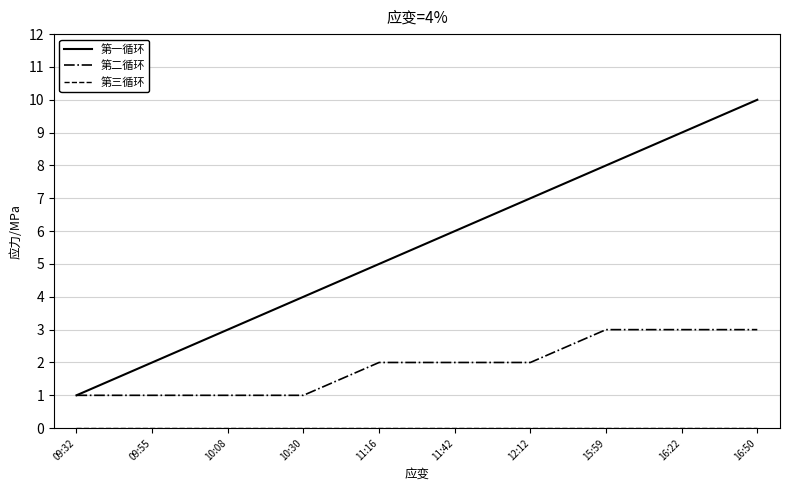

What is the approximate value of 第二循环 at 16:22?

3